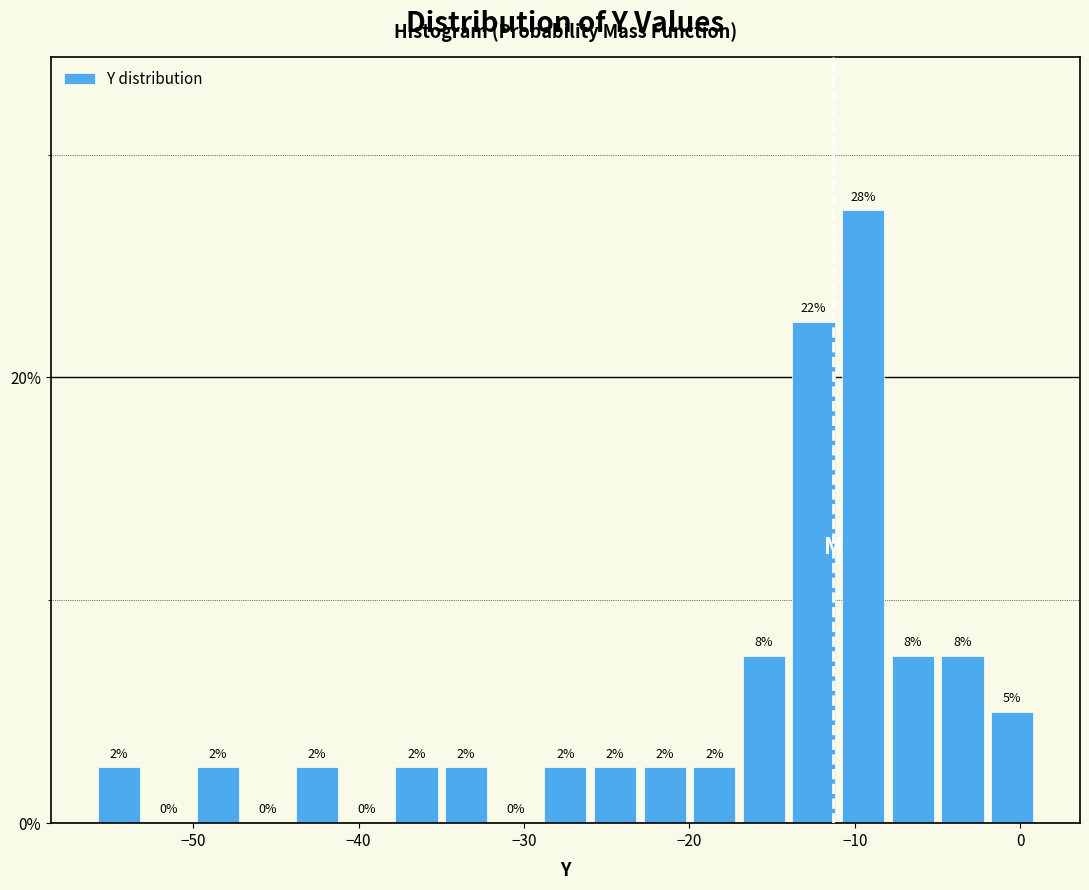

Around what value on the x-axis is the tallest bar? Give the approximate position of its centre, as read against the axis.

-9